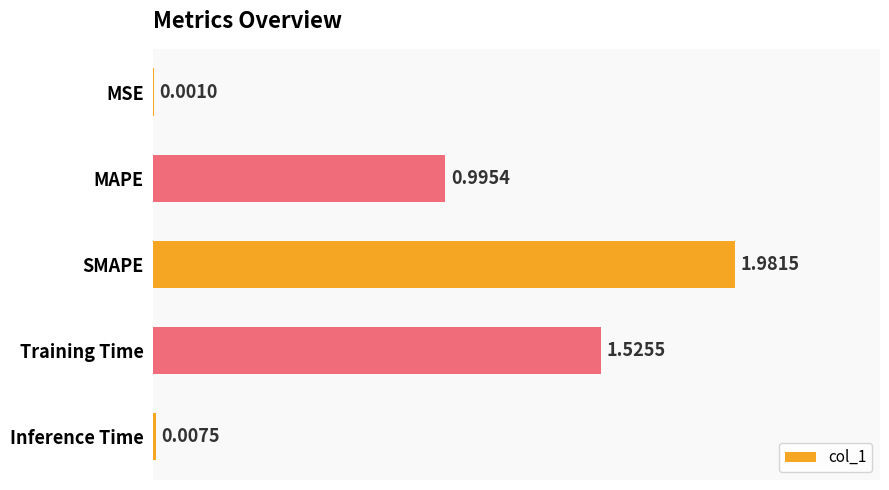

What is the average value?

0.9